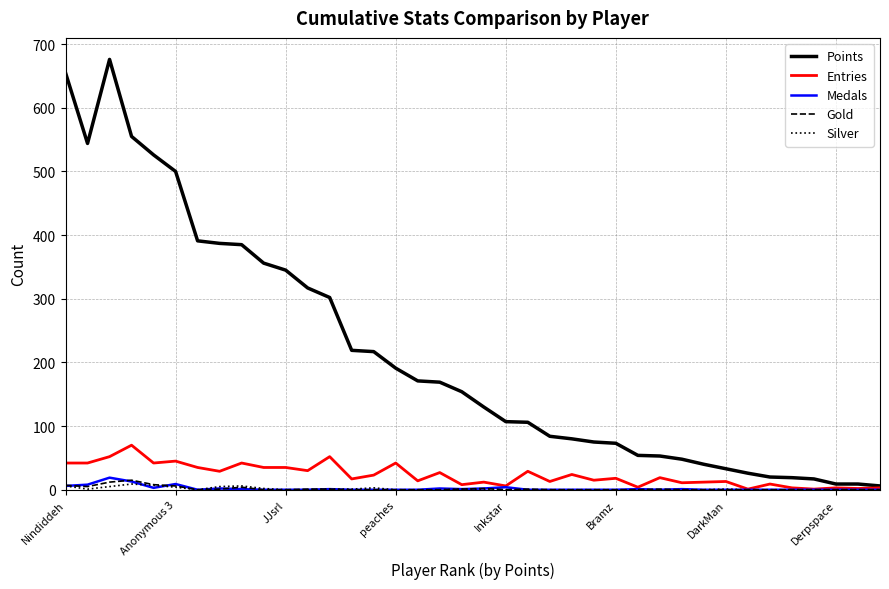

Which series has the widest spread of values?

Points